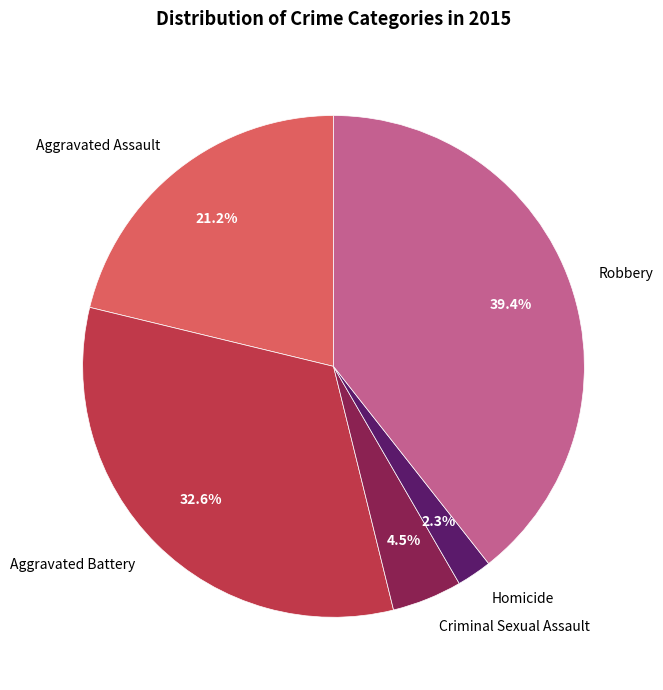

To the nearest percent, what is the difference between the largest and smallest slice percentages?

37%